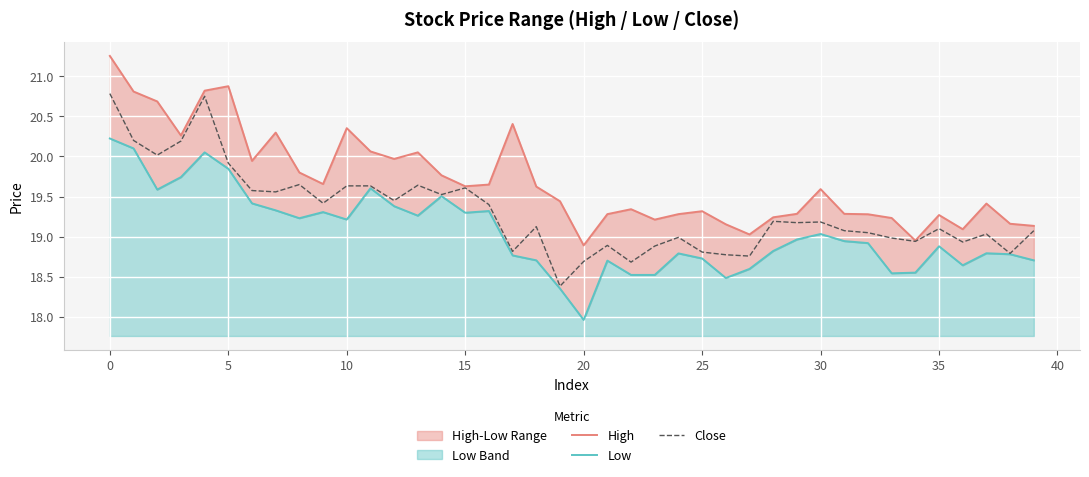

What is the minimum value for Close?

18.4